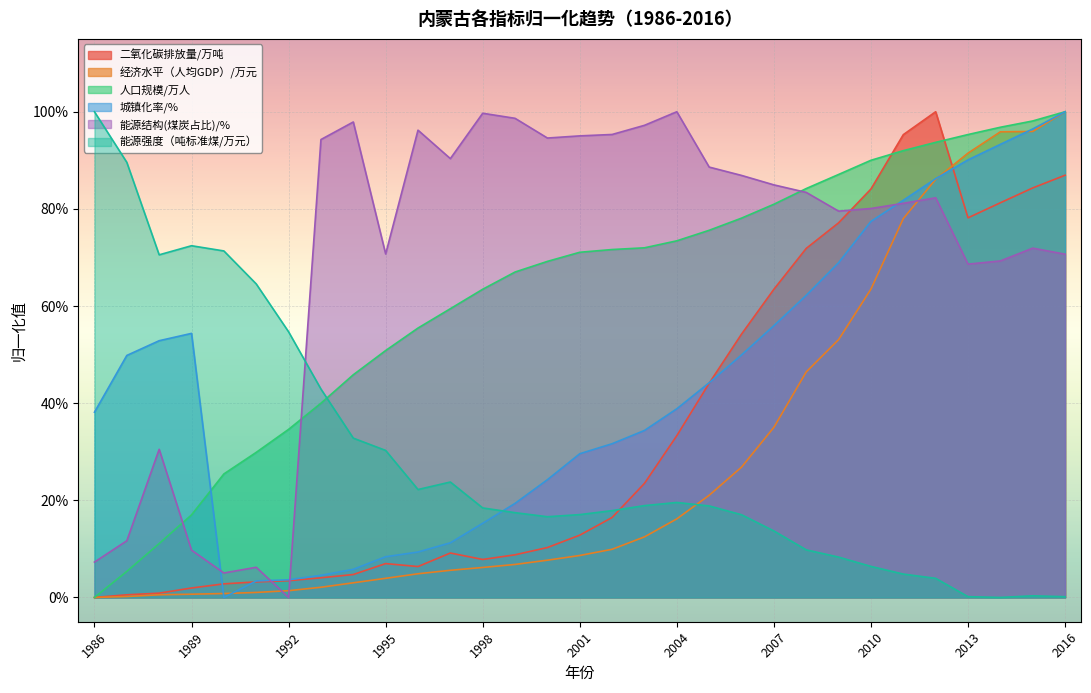

Between 1988 and 2015, which series saw the biggest shift?

经济水平（人均GDP）/万元